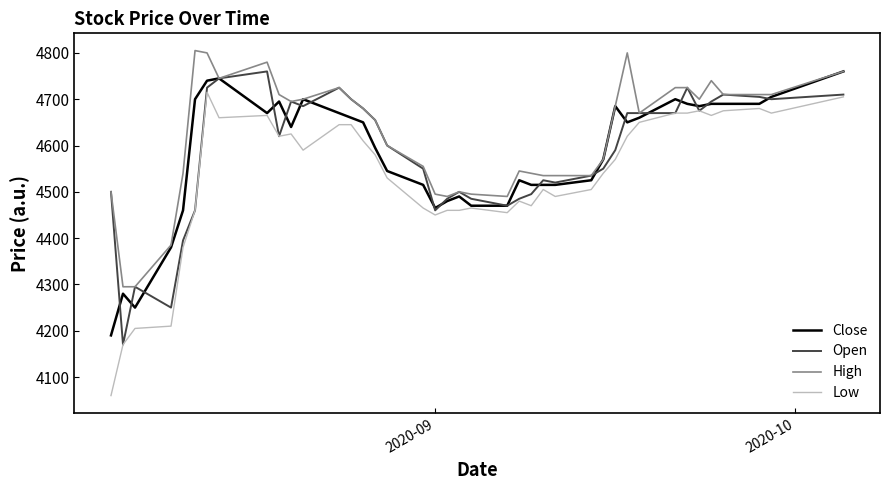

What is the average value of the High series?

4621